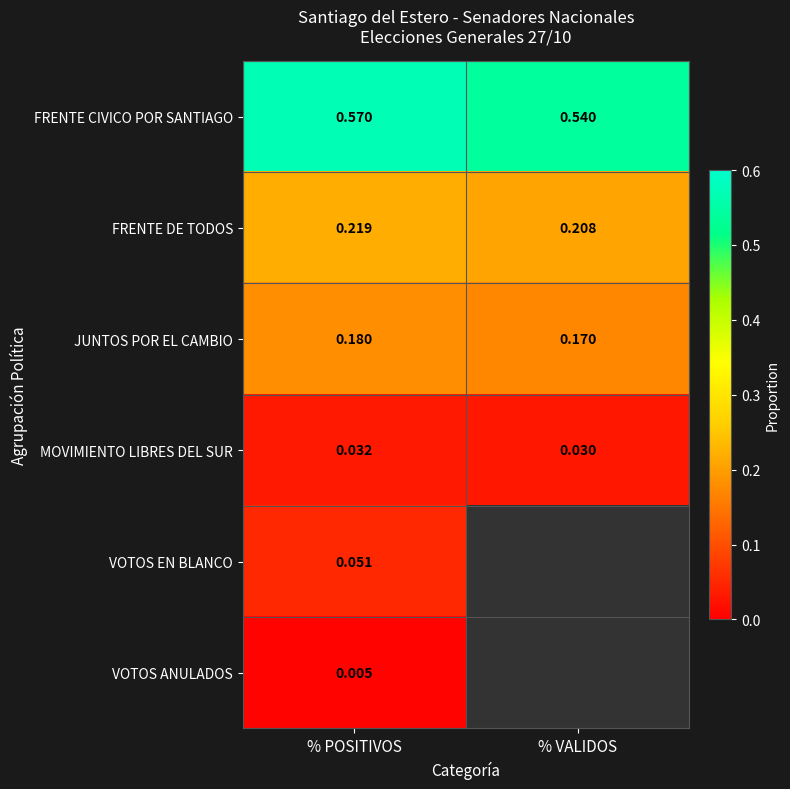

Rank the categories by MOVIMIENTO LIBRES DEL SUR value from highest to lowest.

% POSITIVOS, % VALIDOS